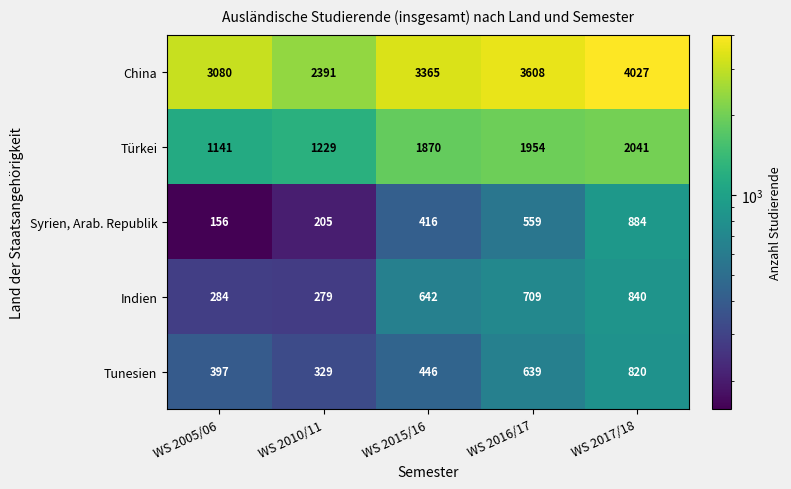

Reading right to left, what are all the values shown in this chart?

China: 4027	3608	3365	2391	3080
Türkei: 2041	1954	1870	1229	1141
Syrien, Arab. Republik: 884	559	416	205	156
Indien: 840	709	642	279	284
Tunesien: 820	639	446	329	397